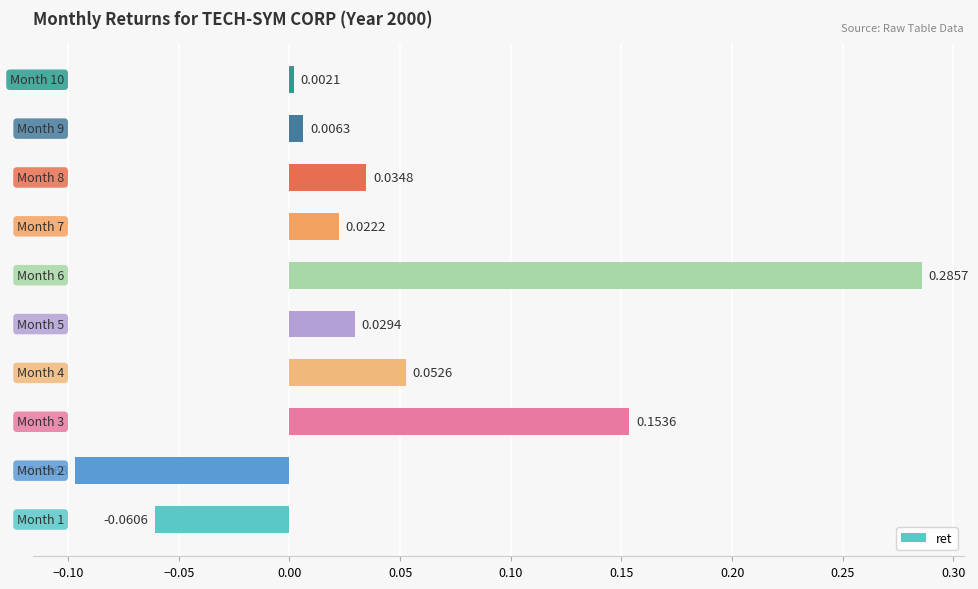

What is the sum of all values?

0.4